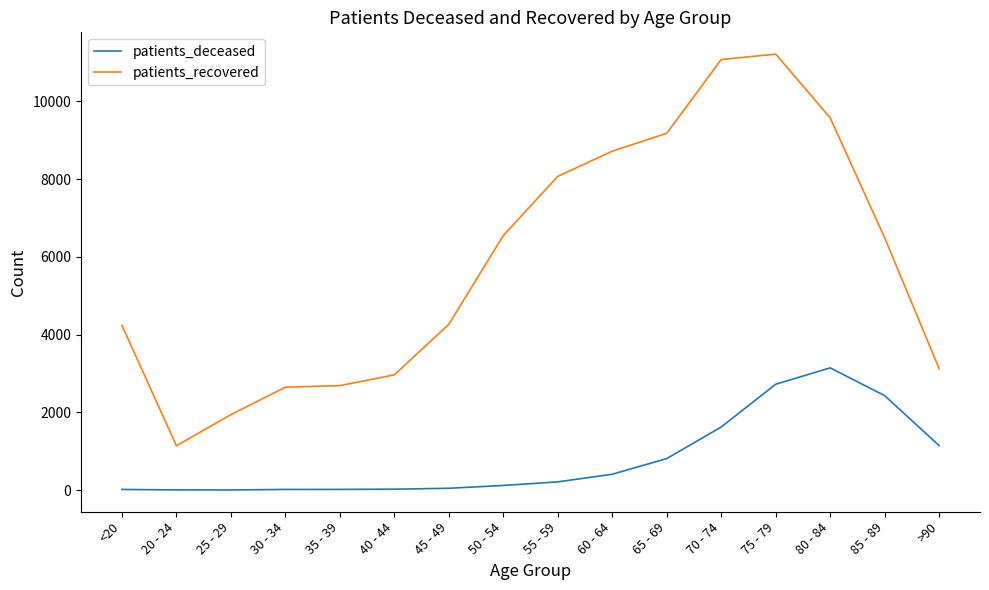

True or false: patients_deceased and patients_recovered intersect in this chart.

False